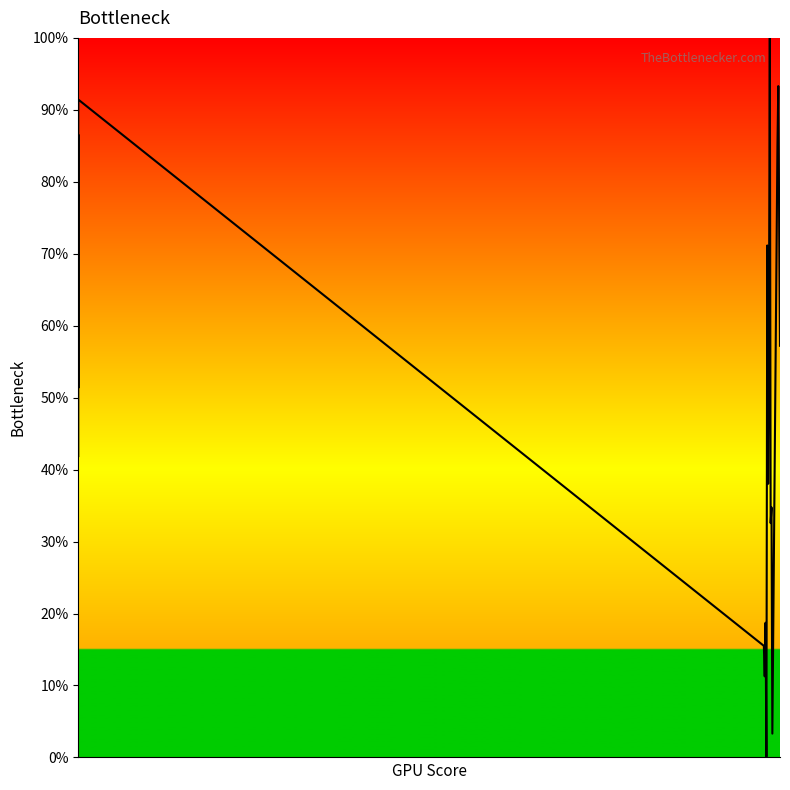

What is the value of the 3rd point from the left?

51.4